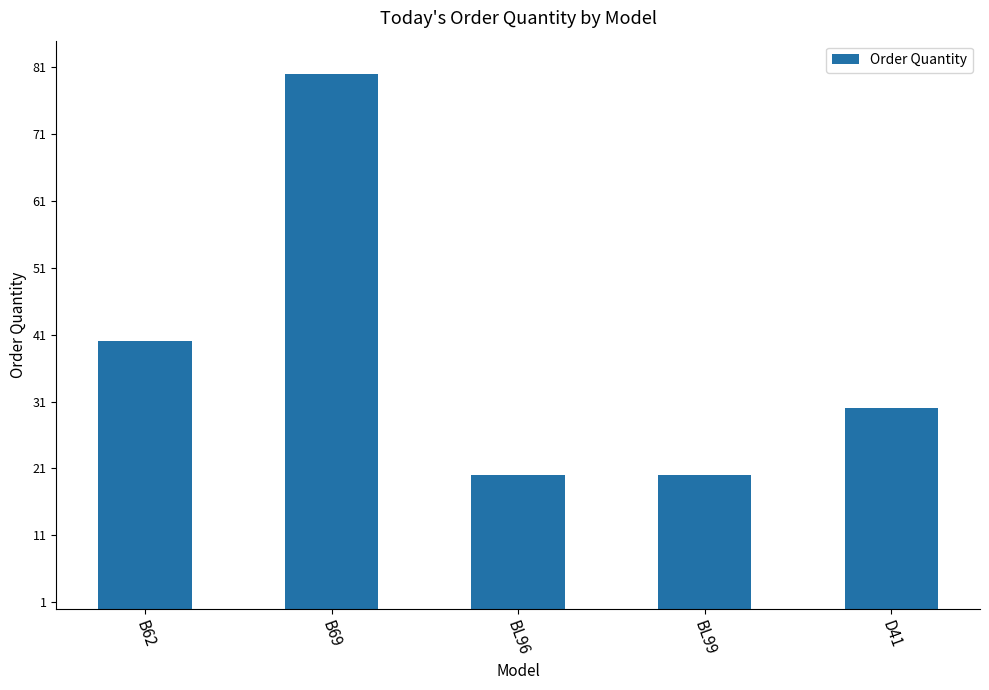

What is the approximate value at BL96?

20